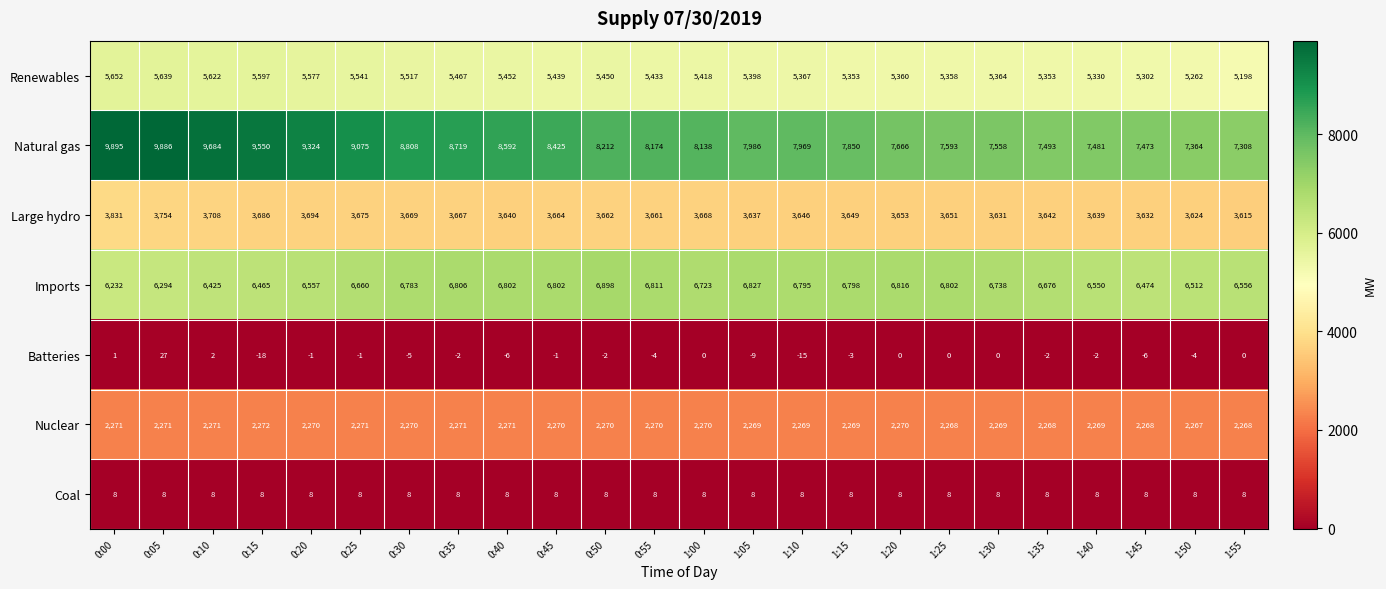

Which series has the largest range (max minus min)?

Natural gas